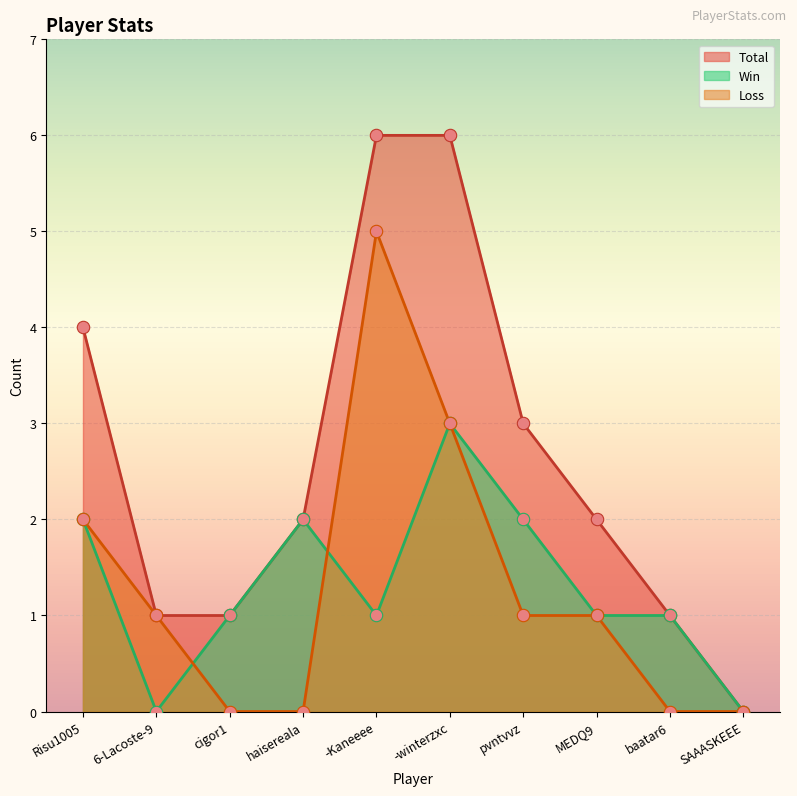

Which series contains the highest Y value?

Total